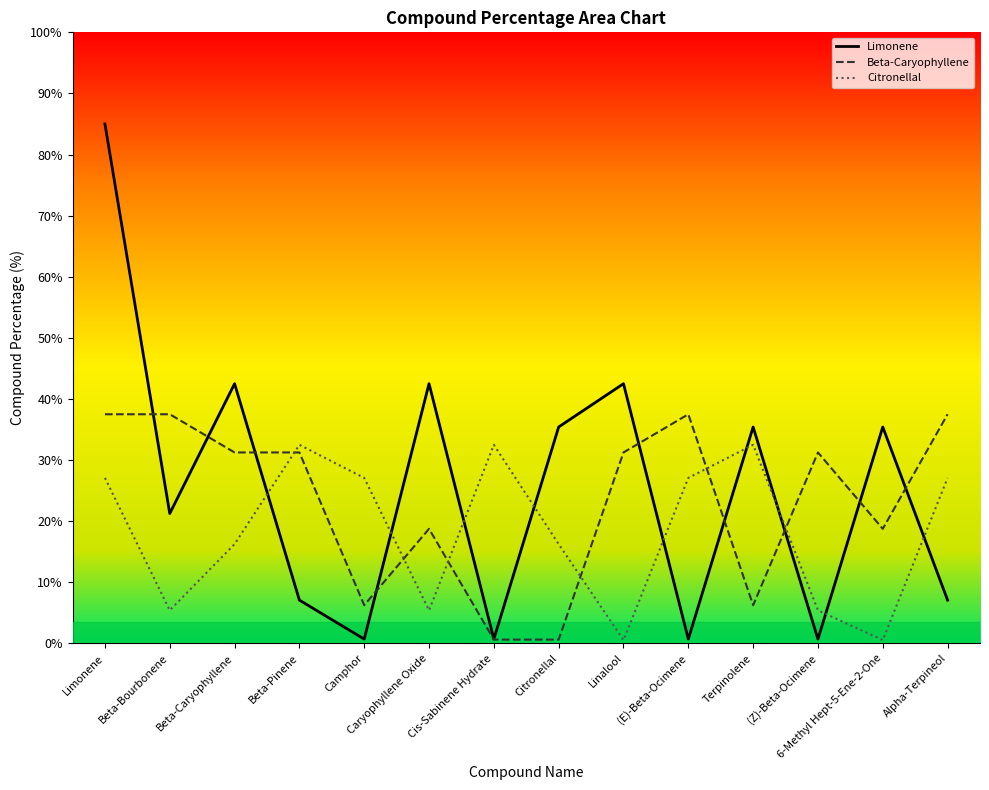

At which category does Citronellal reach its first local peak?

Beta-Pinene